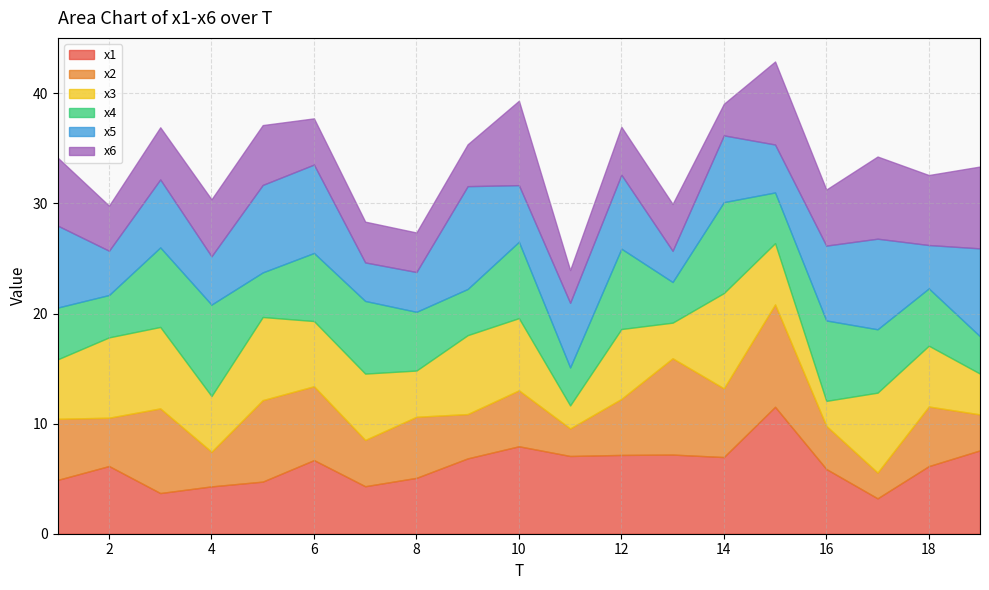

Does the chart have visible grid lines?

Yes